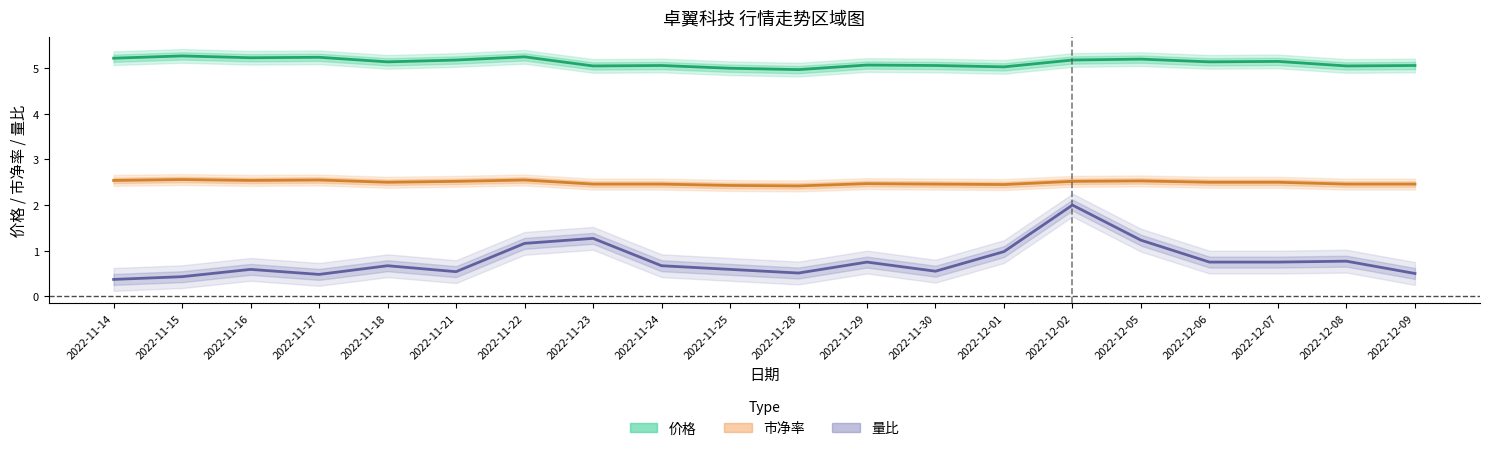

Between 2022-11-18 and 2022-11-21, which series saw the biggest shift?

量比